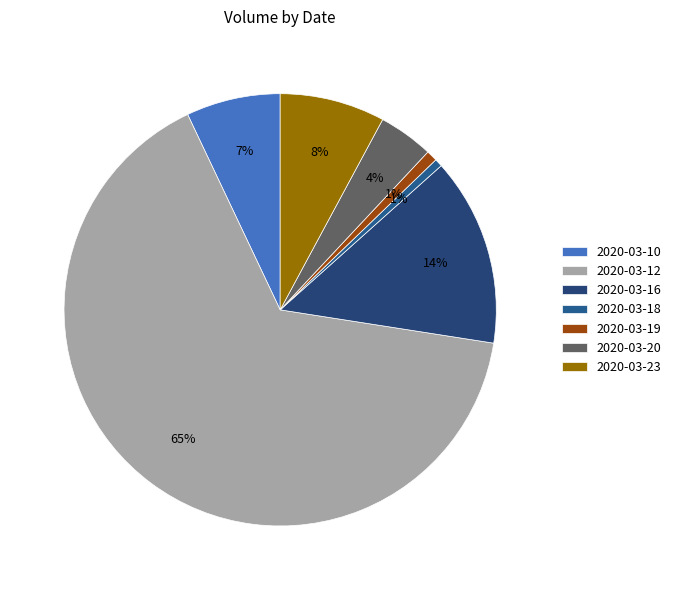

How many slices are in this pie chart?

7